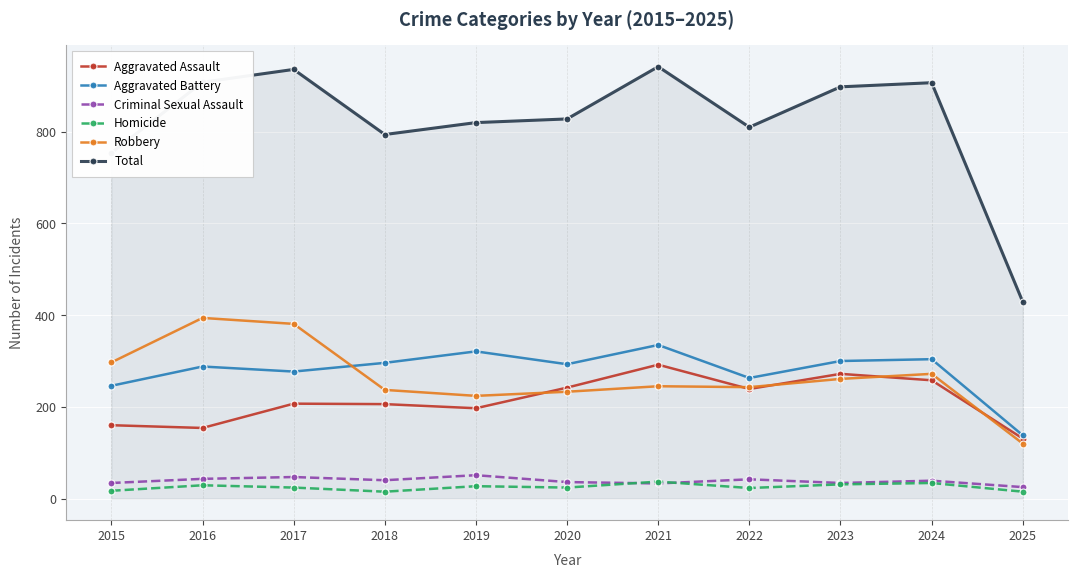

What is the spread (max minus min) of values at 2025?

414